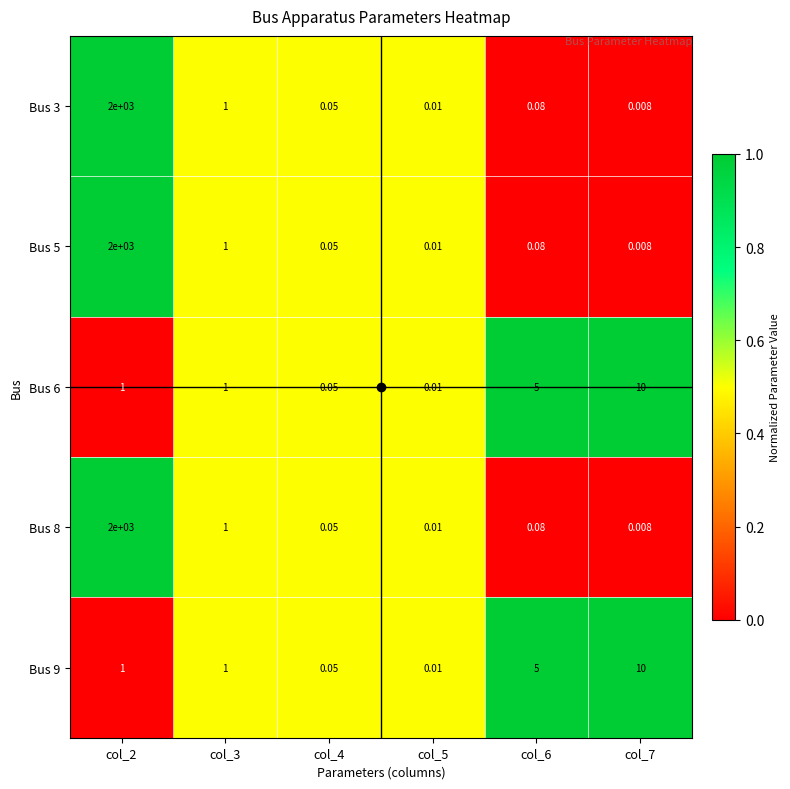

Is the value of Bus 9 at col_4 greater than the value of Bus 5 at col_7?

Yes